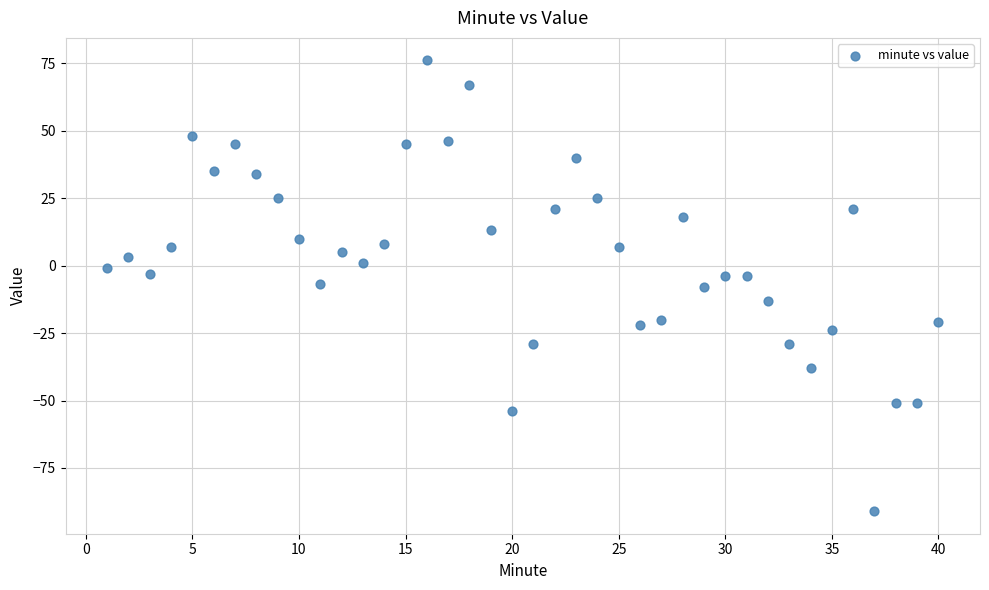

What is the range of X values (max minus min)?

39